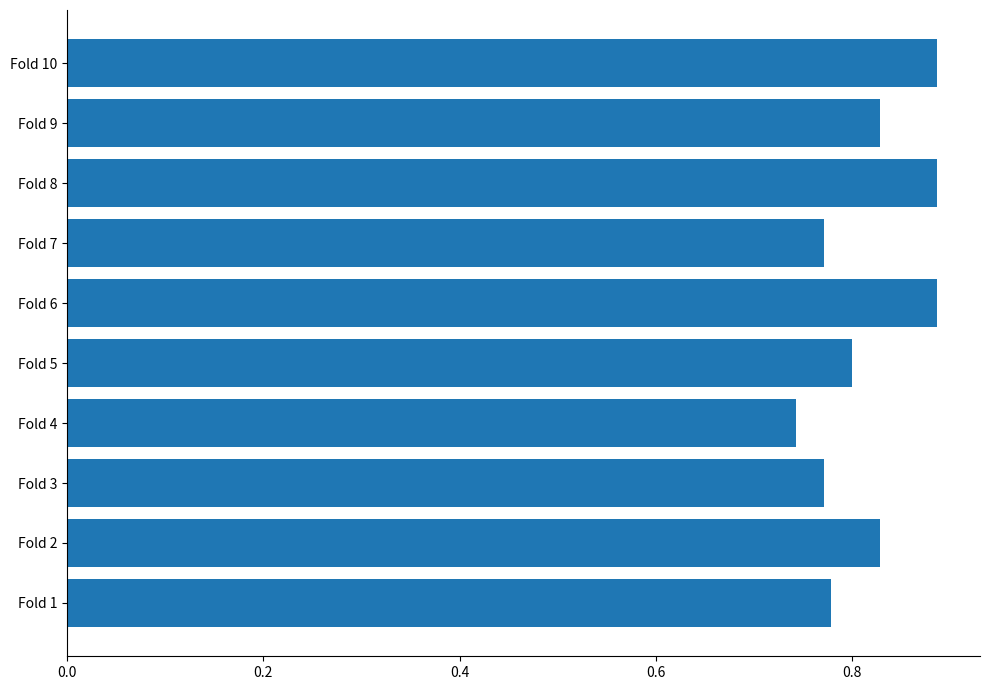

Is it true that the value at Fold 1 is 0.8?

True